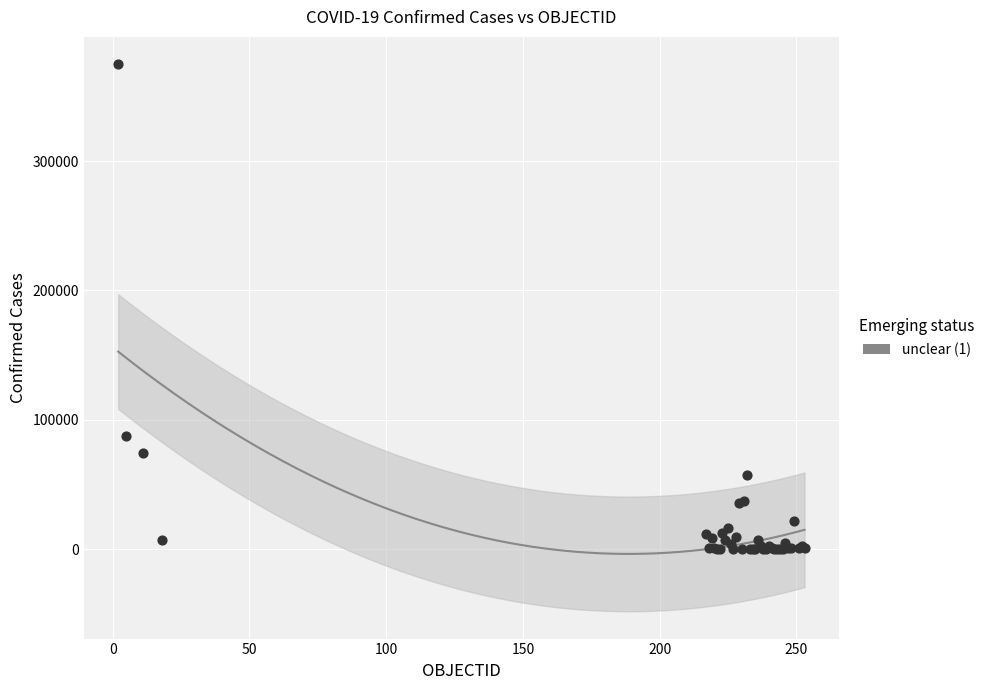

What Y value in the scatter plot is closest to 187458?

87122